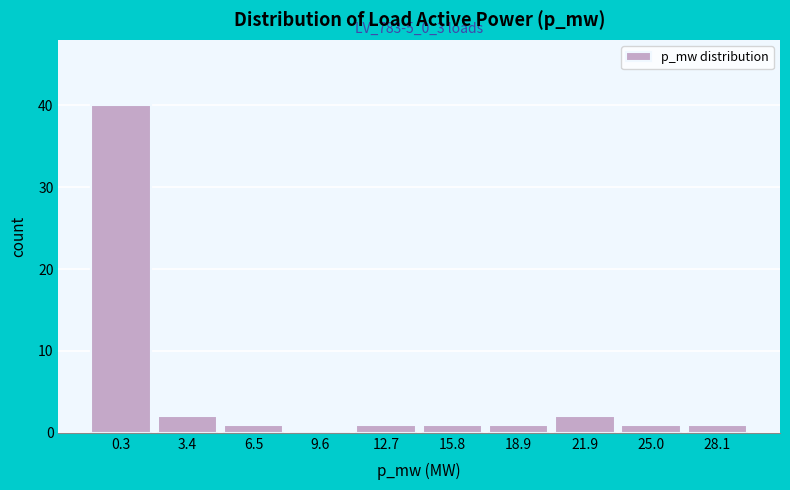

Reading right to left, what are all the values shown in this chart?

28.1=1	25.0=1	21.9=2	18.9=1	15.8=1	12.7=1	9.6=0	6.5=1	3.4=2	0.3=40